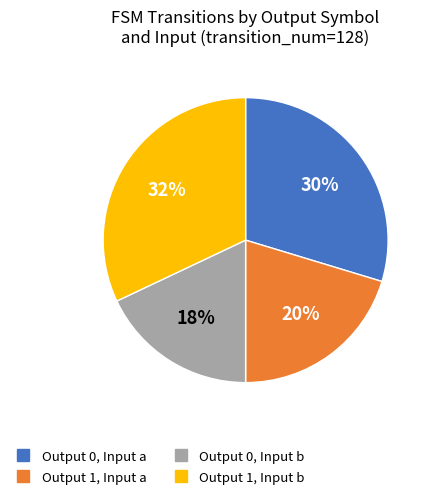

Is there any slice that represents more than half of the pie?

No